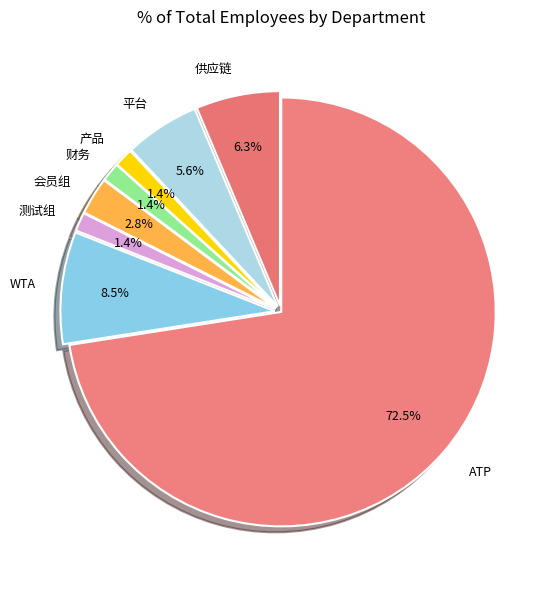

Which has a higher value, WTA or 财务?

WTA